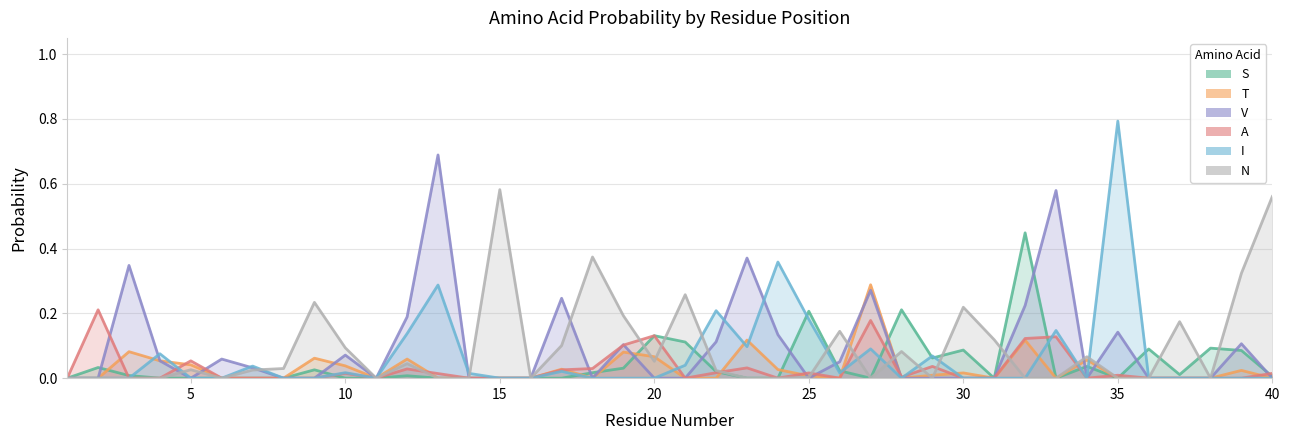

Where is the first local minimum for I?

11